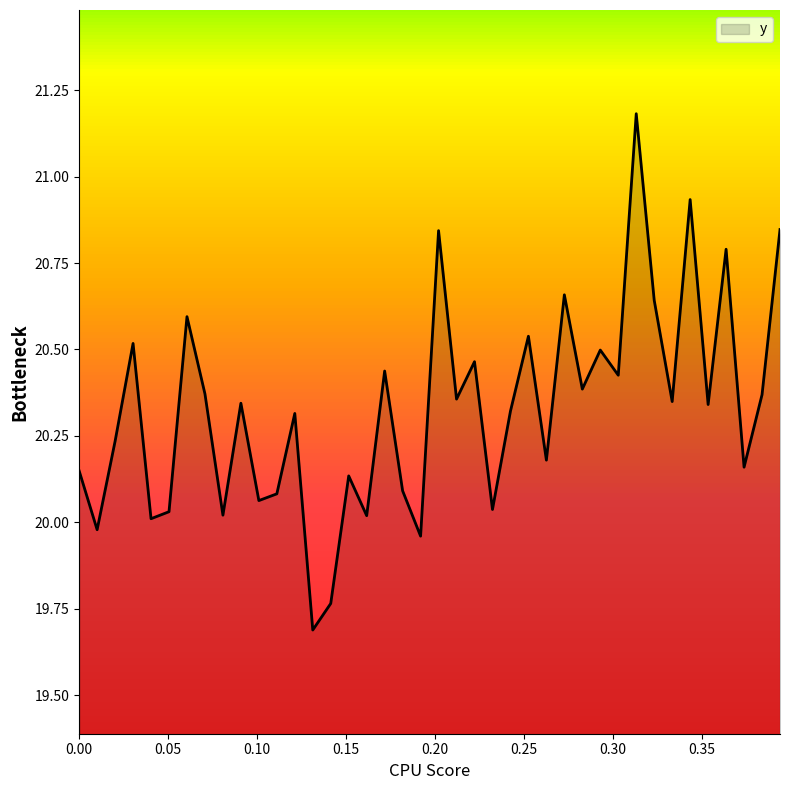

What is the minimum value shown in the chart?

19.7